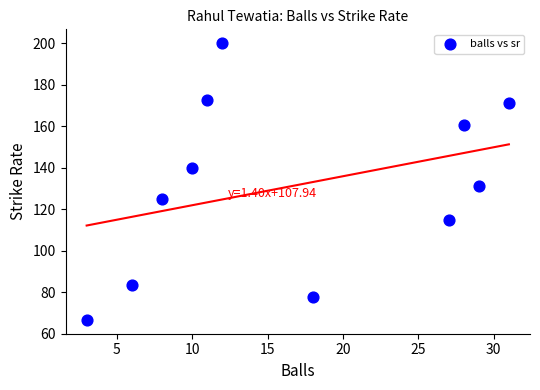

What Y value in the scatter plot is closest to 133?

131.0